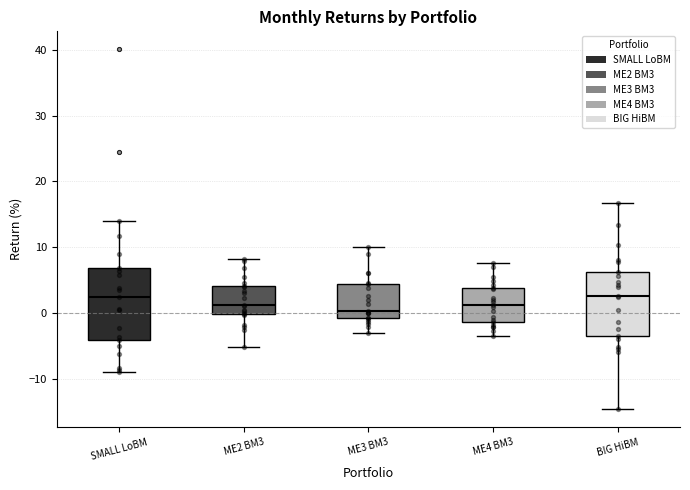

Reading left to right, read every box against the y-axis: the position of its median line, the range the box covers, and the ends of its whiskers. The values are not printed on the chart, so give them approximately, as read against the axis.

SMALL LoBM: median 2, box -4 to 7, whiskers -9 to 14
ME2 BM3: median 1, box 0 to 4, whiskers -5 to 8
ME3 BM3: median 0, box -1 to 5, whiskers -3 to 10
ME4 BM3: median 1, box -1 to 4, whiskers -4 to 8
BIG HiBM: median 3, box -4 to 6, whiskers -15 to 17